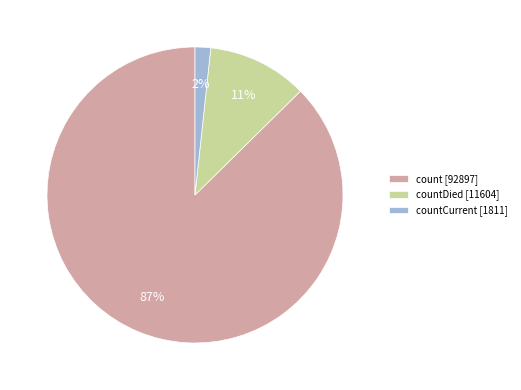

Combined, do count [92897] and countDied [11604] account for over 50%?

Yes